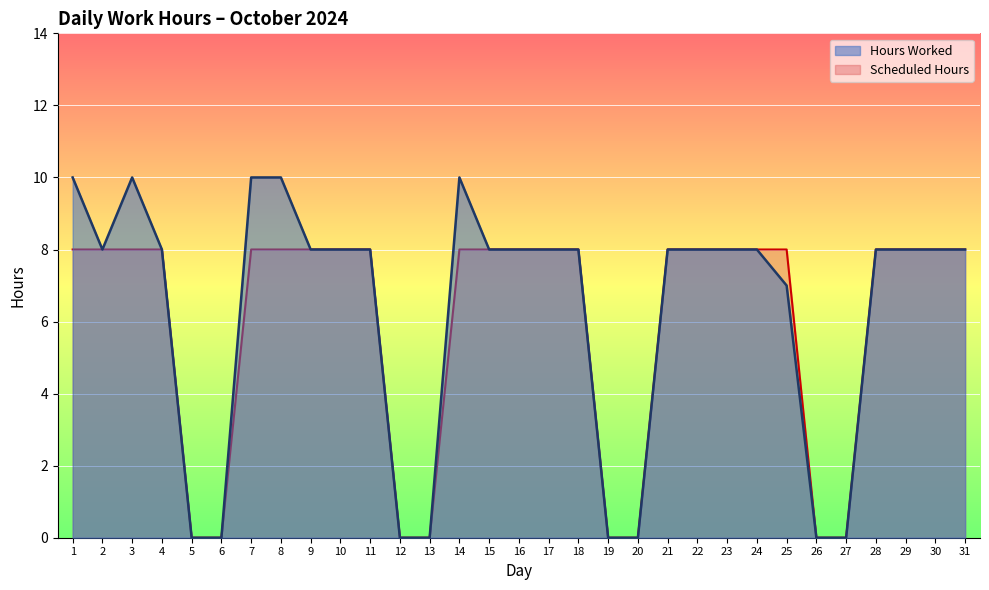

True or false: Scheduled Hours has more than 2 points higher than both neighbors.

False